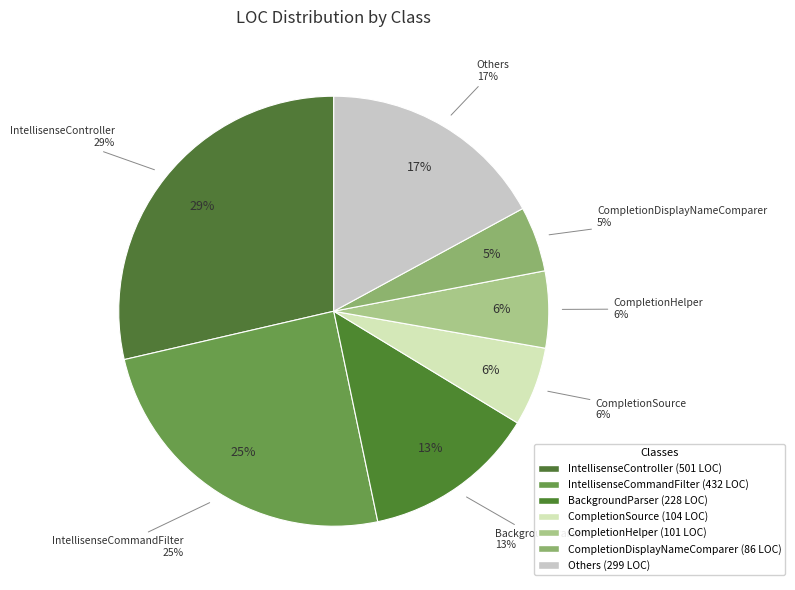

Is it true that IntellisenseController is 34% of the pie?

False